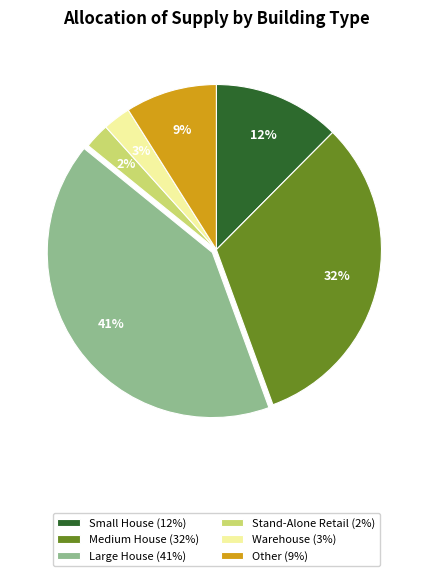

Combined, do Warehouse (3%) and Small House (12%) account for over 50%?

No